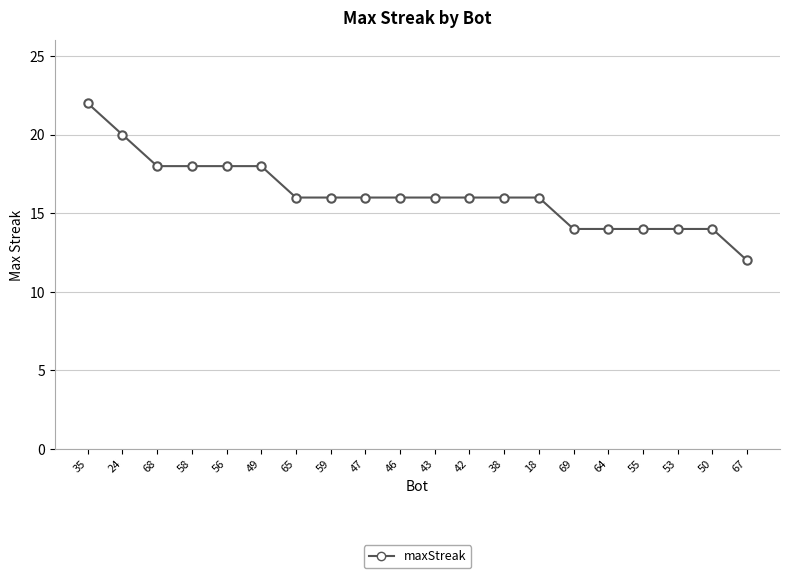

Count the number of data series in this chart.

1